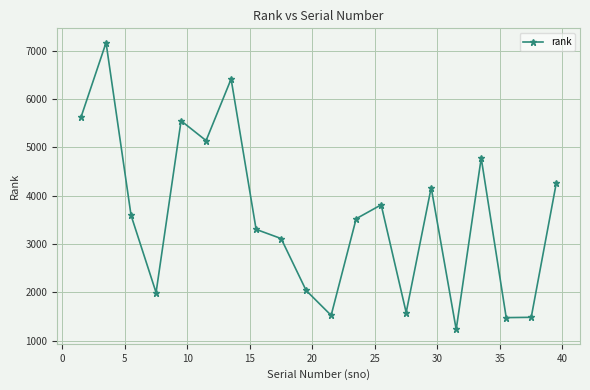

What is the difference between the maximum and minimum values?

5936.0